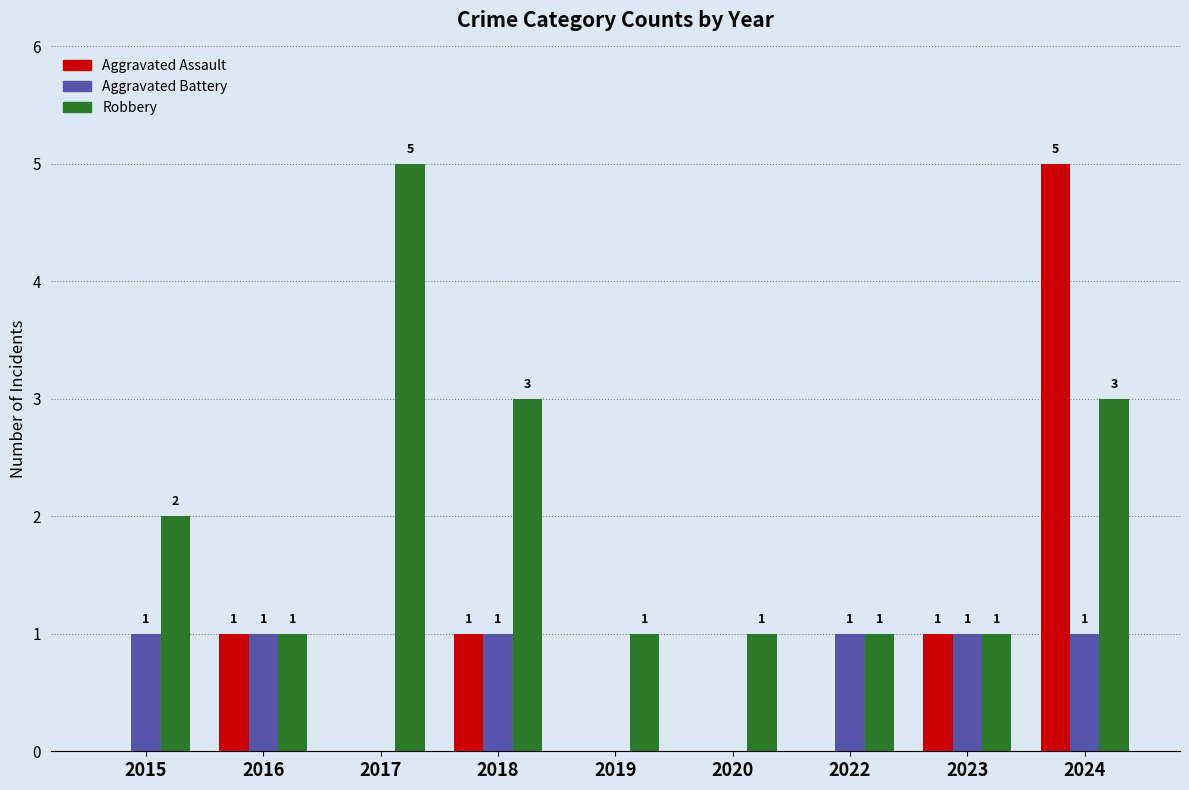

Which series has the largest total across all categories?

Robbery